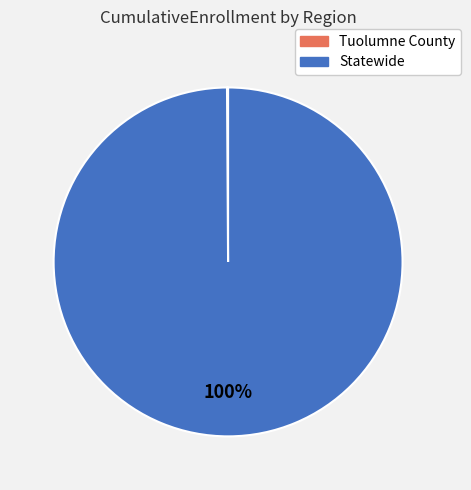

To the nearest percent, what is the difference between the largest and smallest slice percentages?

100%